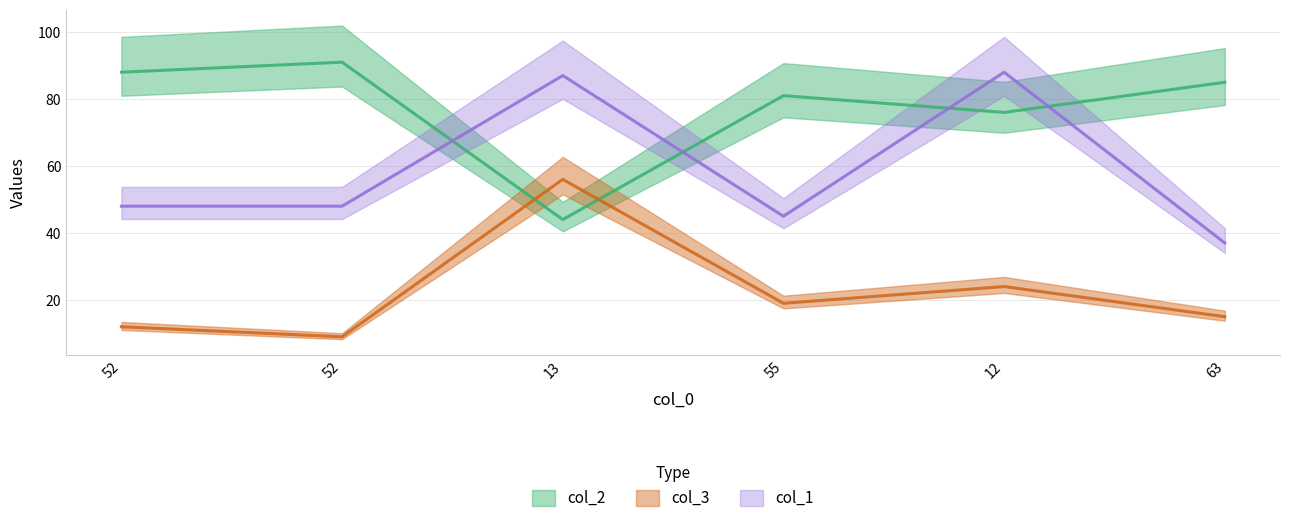

Between which two adjacent categories do col_2 and col_3 first intersect?

52 and 13